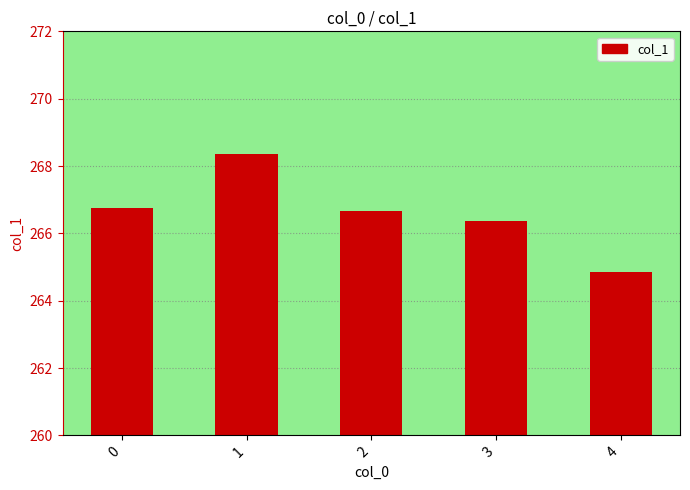

Is it true that the value at 2 is 421.1?

False